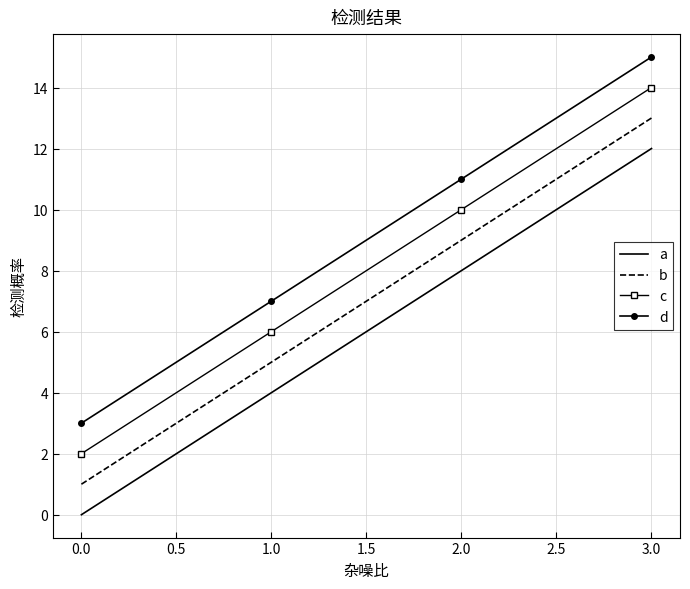

Which category has the lowest value in the a series?

0.0